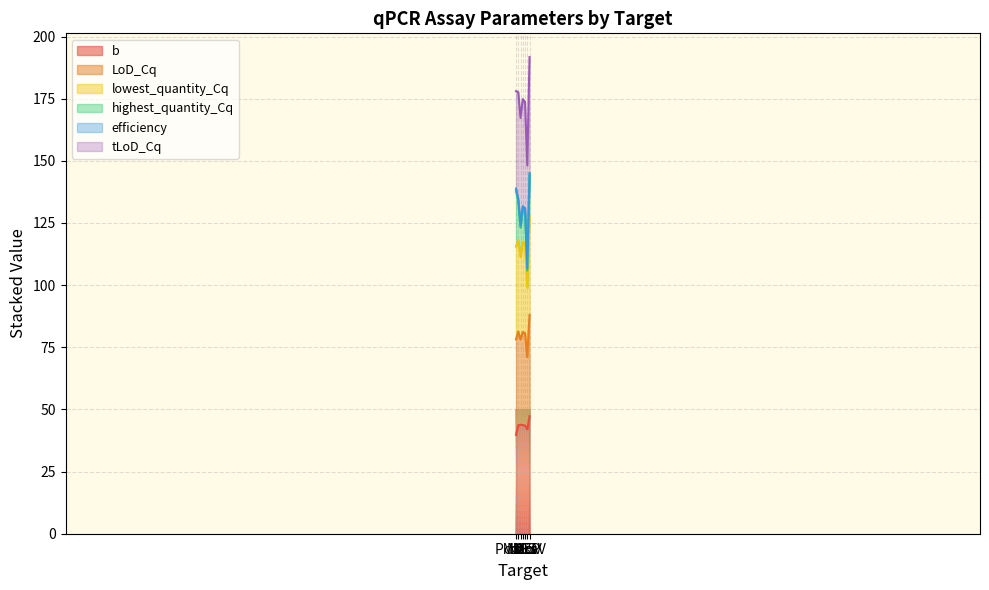

True or false: lowest_quantity_Cq and b cross at least once.

False